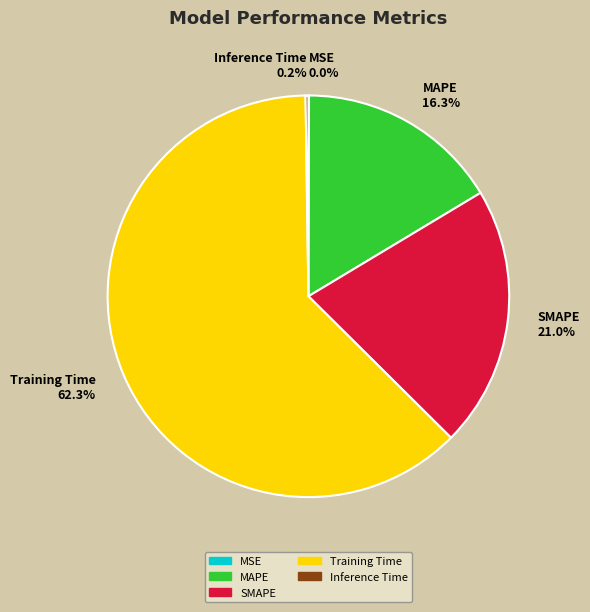

To the nearest percent, what is the average slice percentage?

20%